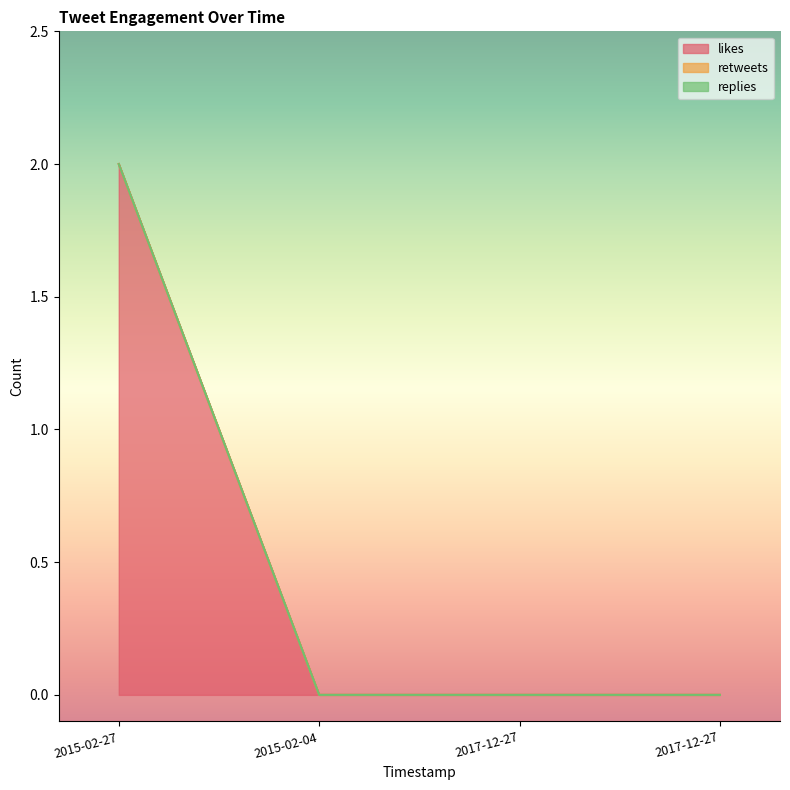

True or false: likes and replies cross at least once.

False